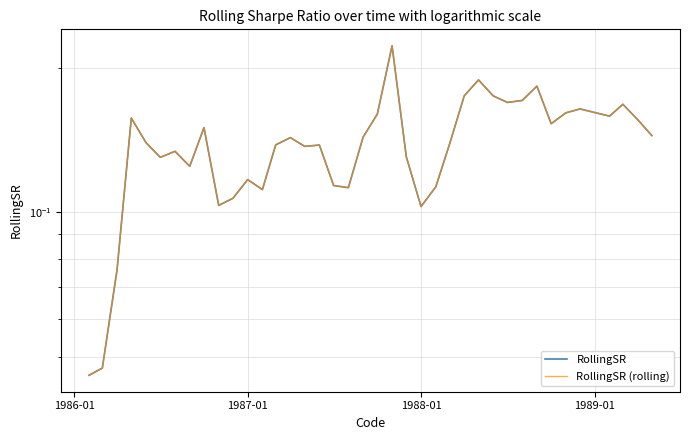

Is this an area chart (filled region under the line)?

No